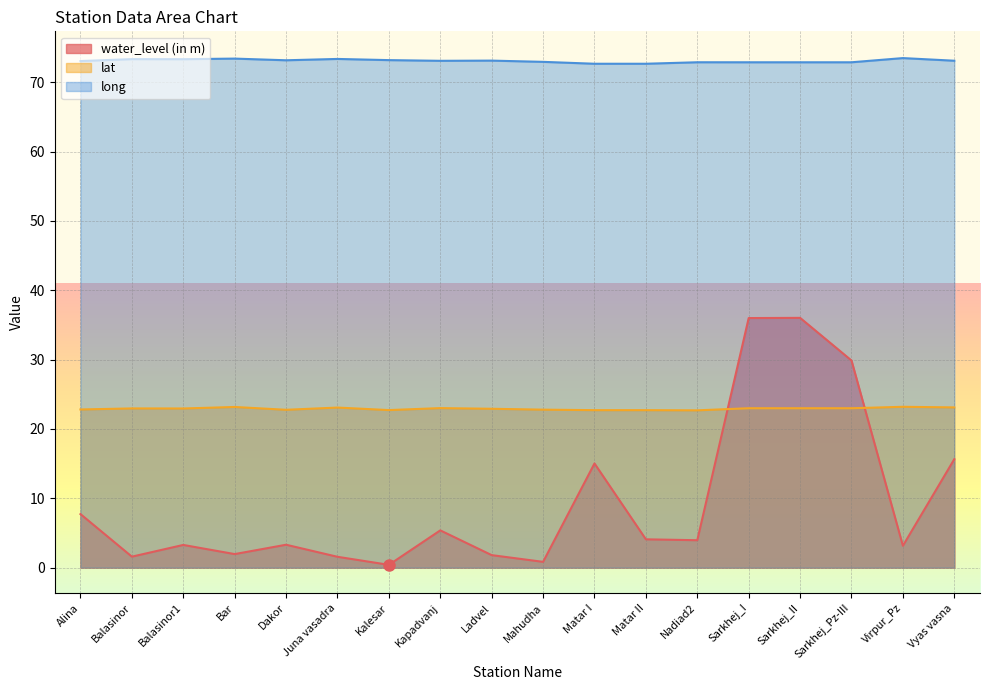

How many lines are shown in the chart?

3